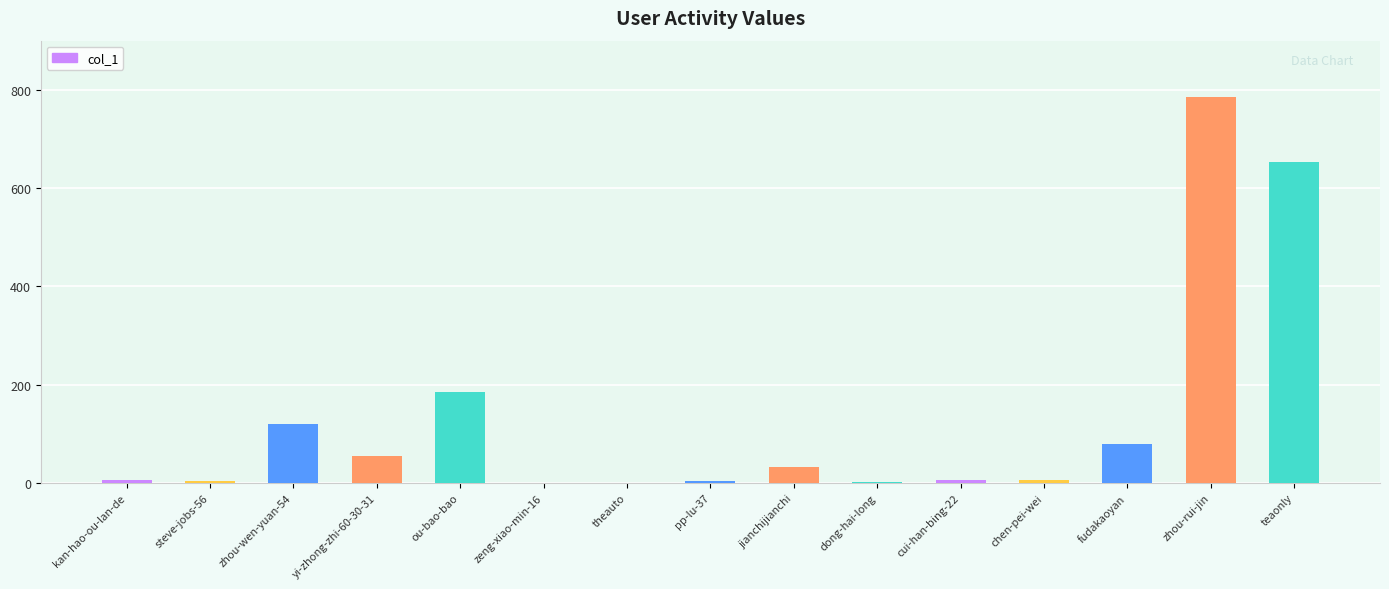

What is the sum of all values?

1937